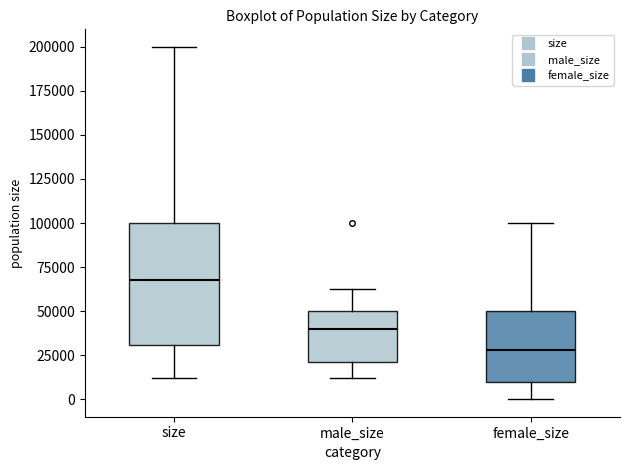

Comparing the boxes themselves (not the whiskers), which one is the tallest?

size